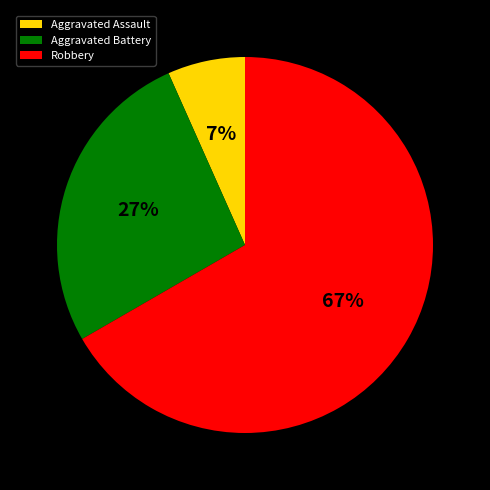

How many segments does this pie chart have?

3